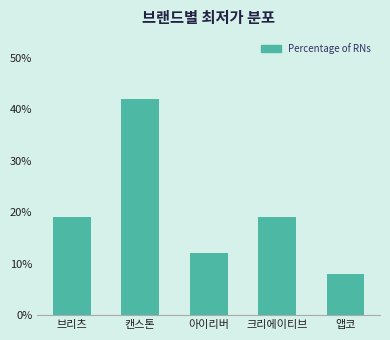

Which has a higher value, 앱코 or 브리츠?

브리츠